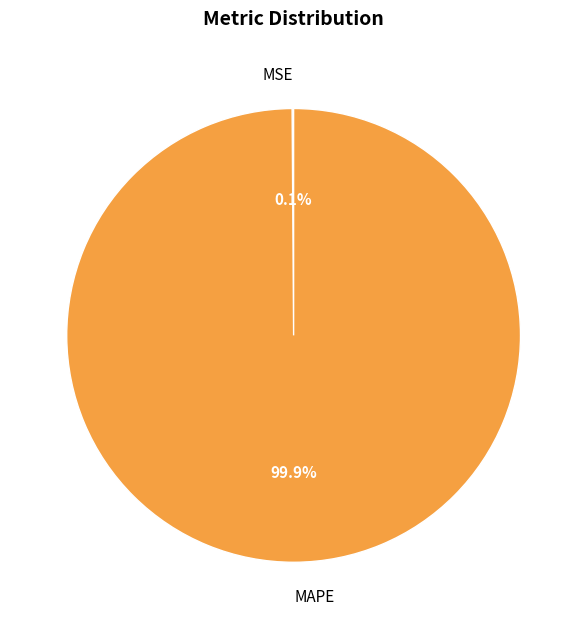

Which slice is the largest?

MAPE